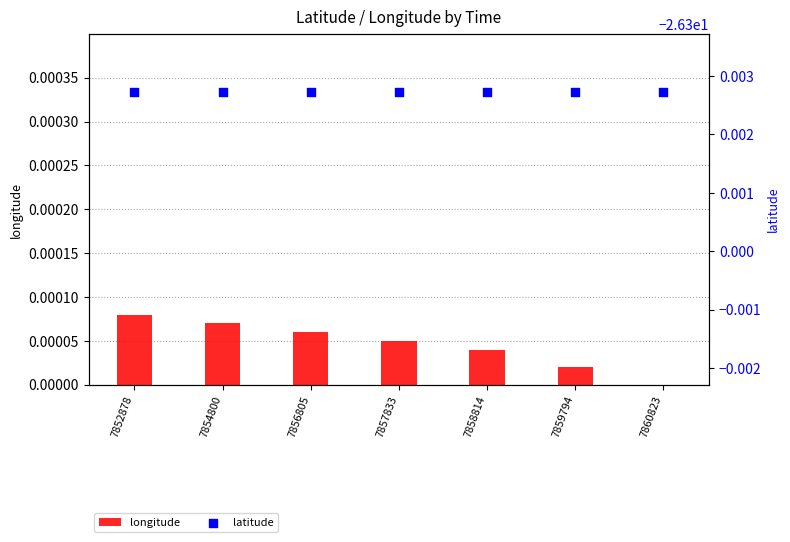

Which series has the largest total across all categories?

longitude